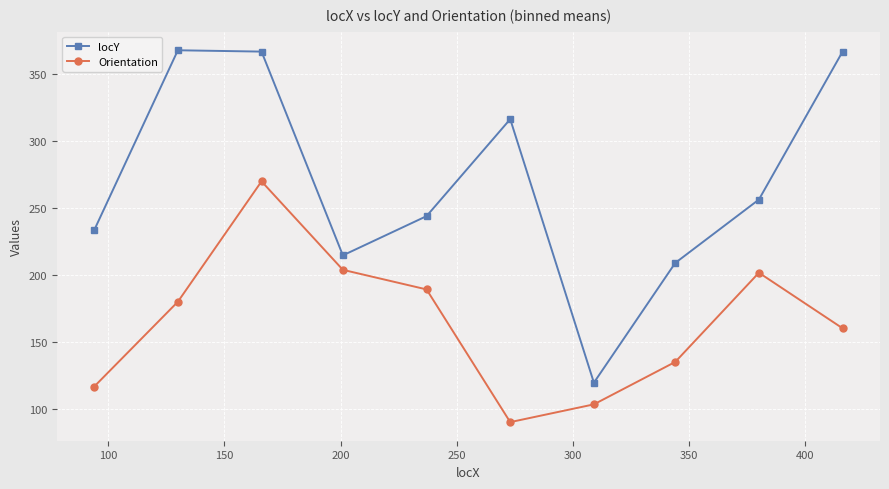

What is the value of the Orientation point at the 1st from the left?

116.6